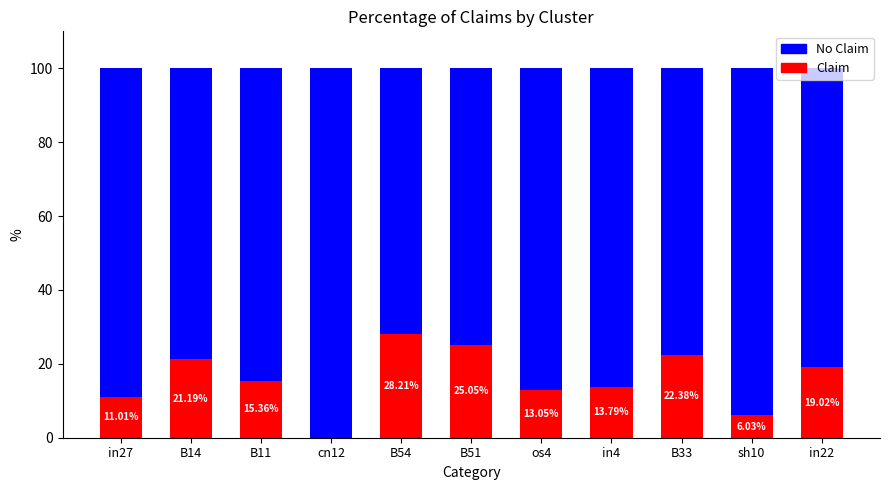

How many categories are shown in the chart?

11